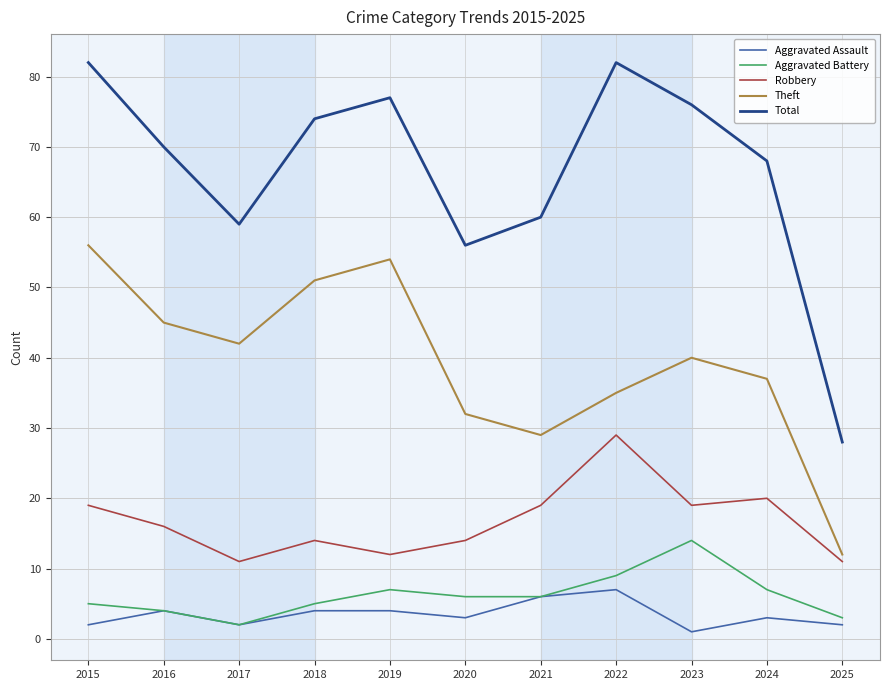

Does the chart have visible grid lines?

Yes